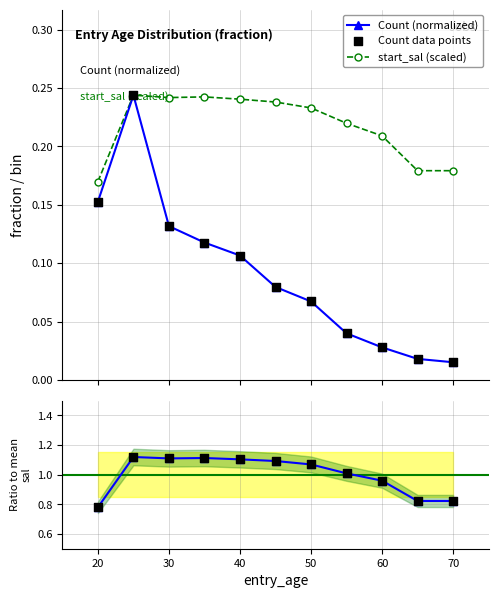

True or false: Count (normalized) has more than 2 interior local peaks.

False